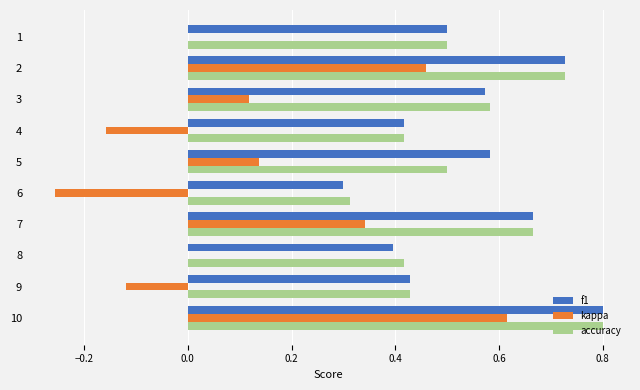

At which category is the sum across all series the highest?

10